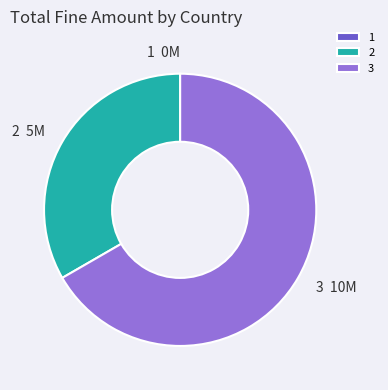

Is it true that 3 is 67% of the pie?

True